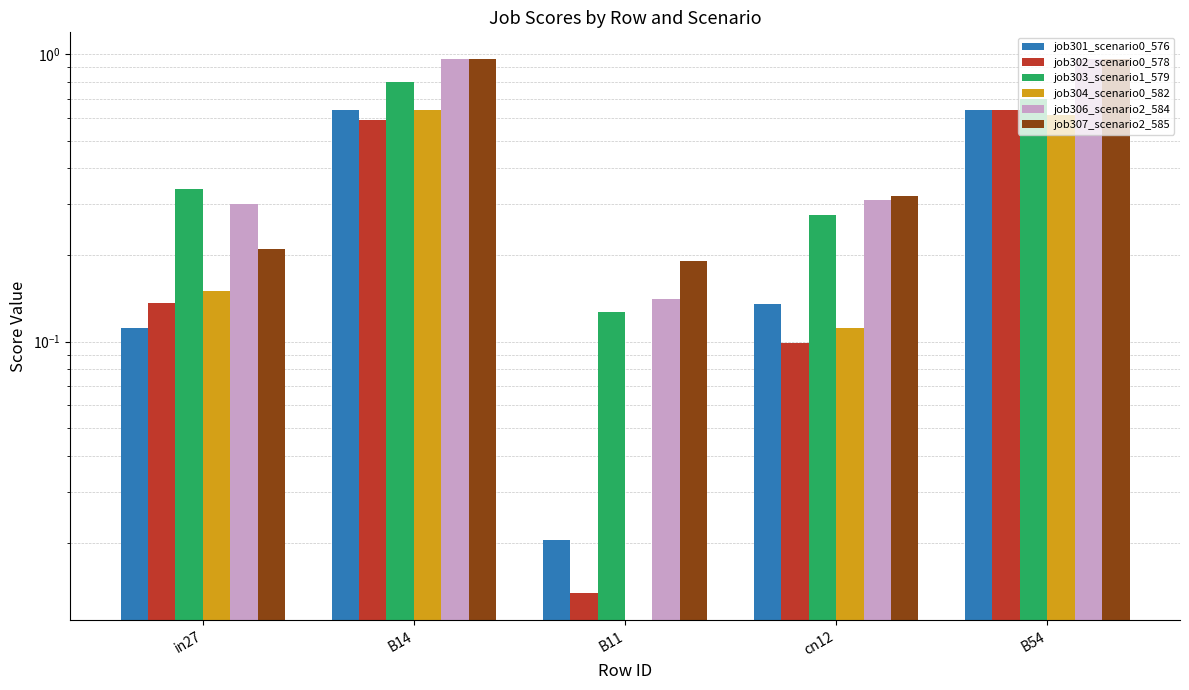

What is the greatest value displayed?

1.0